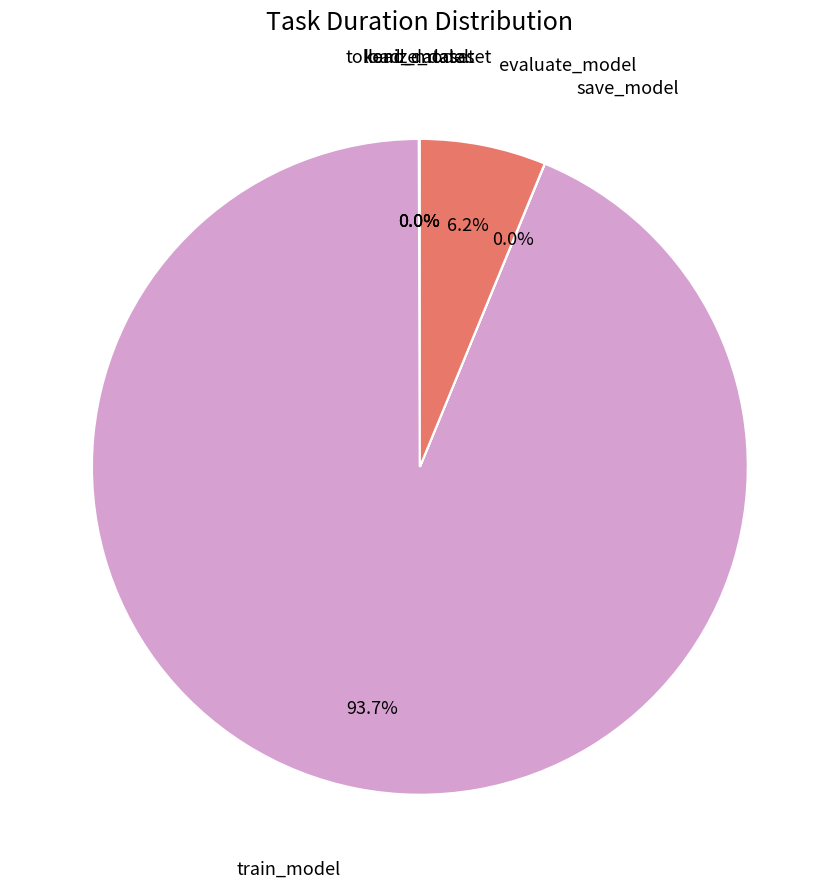

What percentage is NOT represented by evaluate_model?

93.8%